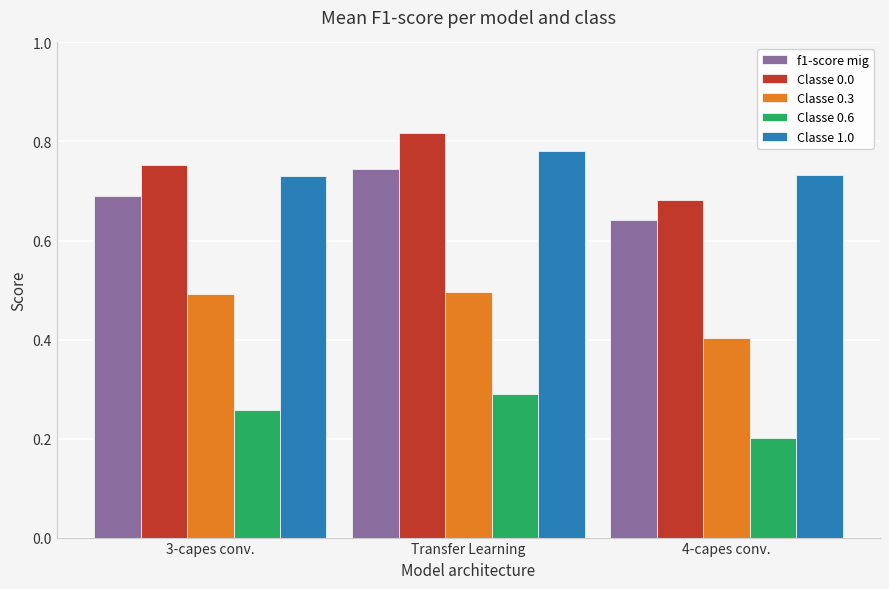

How many series are shown in this chart?

5